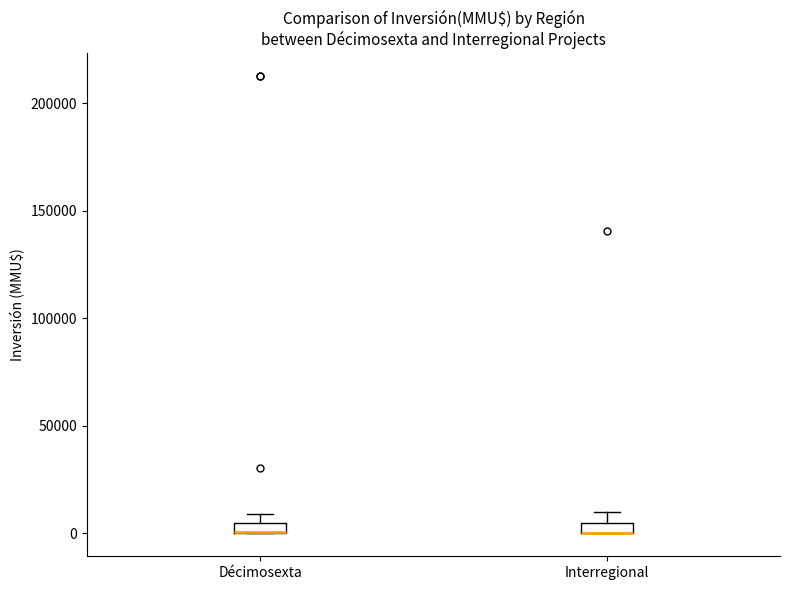

Where is the upper edge of the box for Décimosexta on the y-axis? The values are not printed on the chart, so give them approximately, as read against the axis.

5000